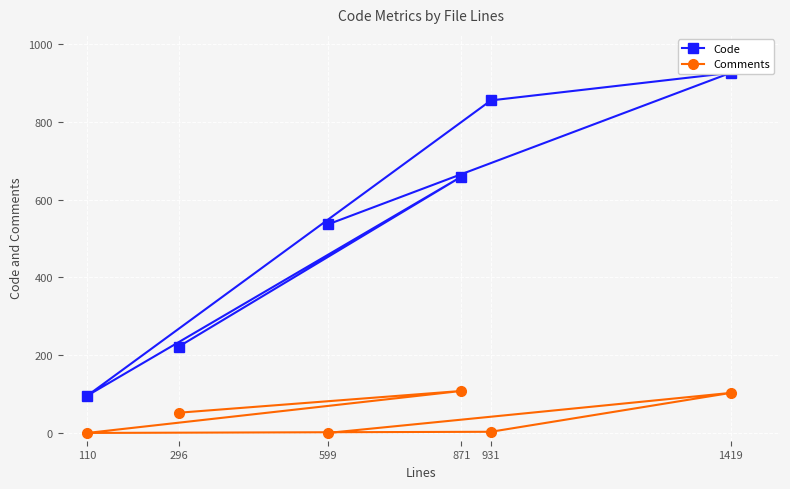

The Comments series shows 152 at 871. True or false?

False